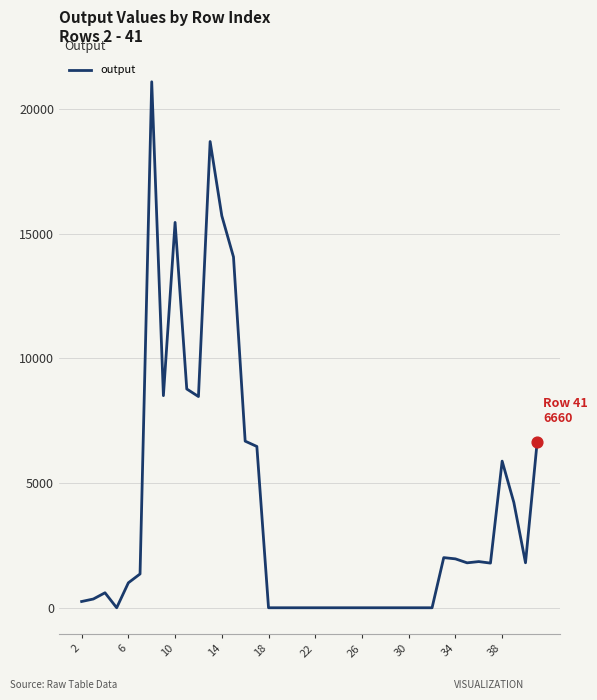

What is the maximum value shown in the chart?

21093